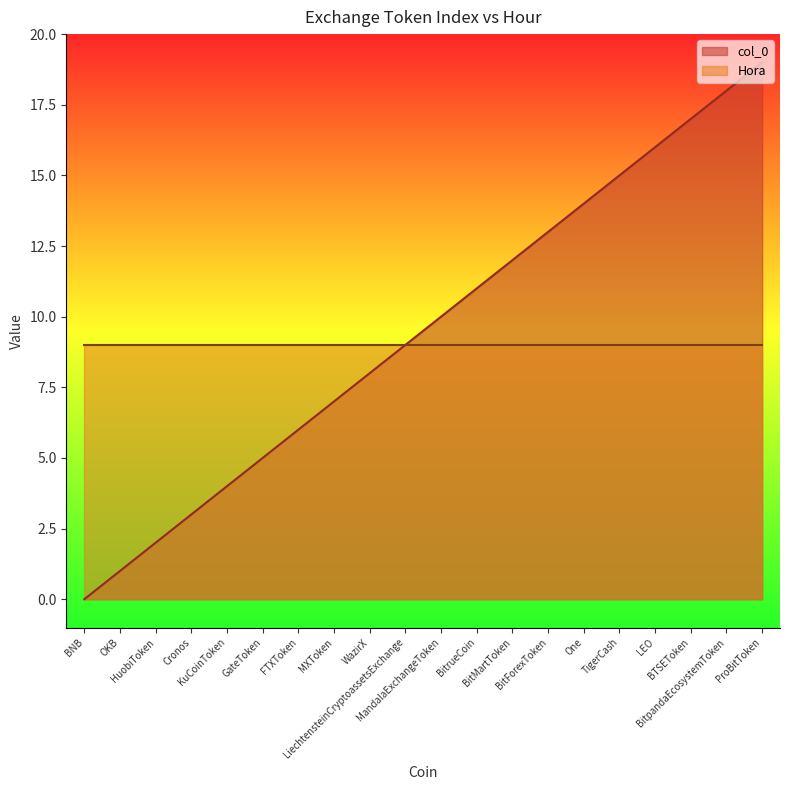

The value at BitrueCoin is 11. True or false?

True